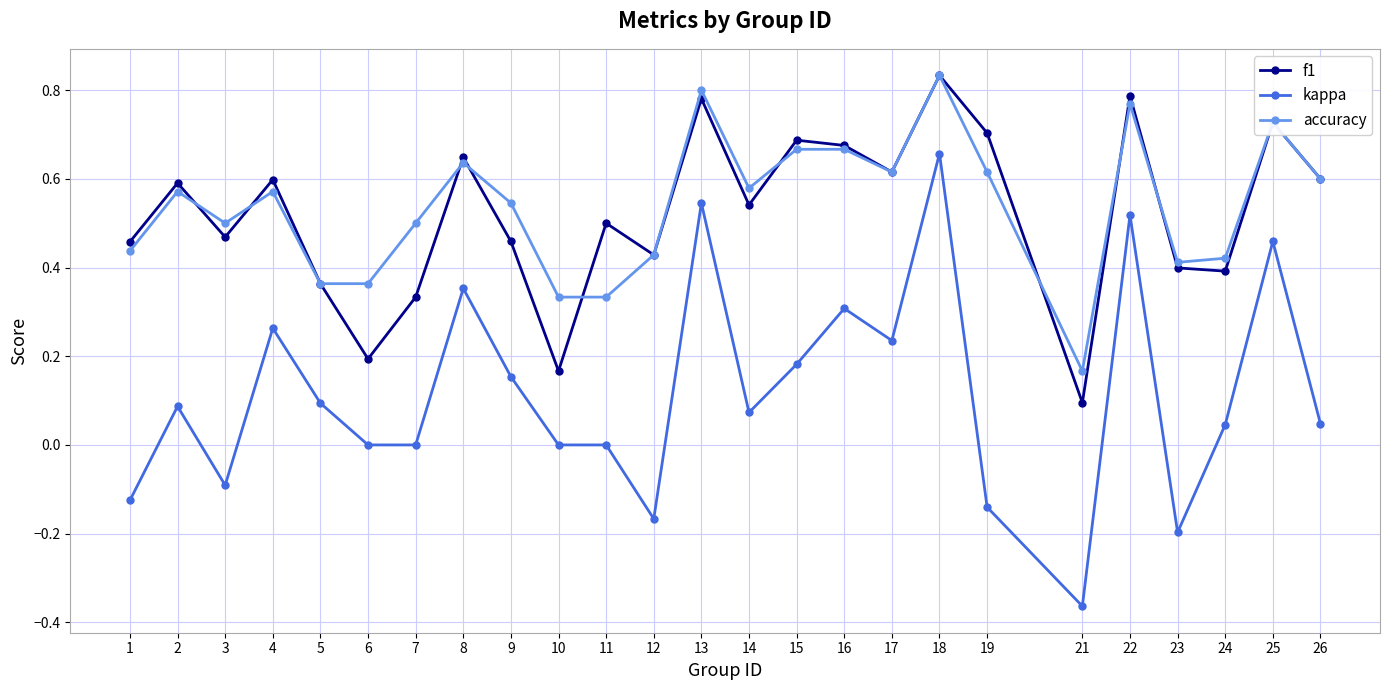

At which label does kappa reach its minimum?

21